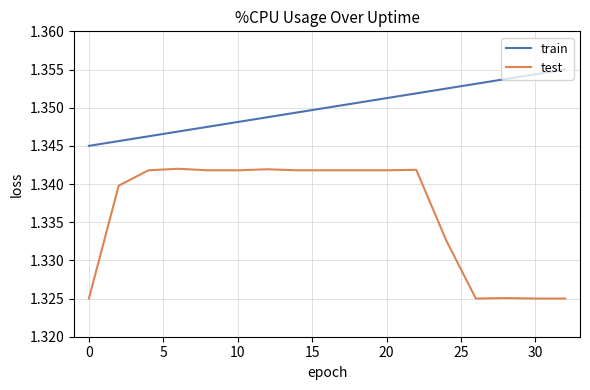

How many test values are between 1 and 2?

17